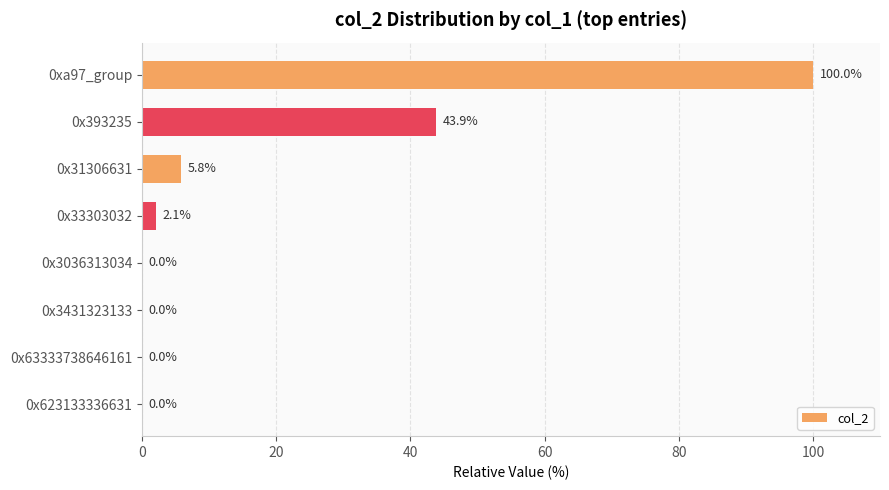

True or false: the data shows 46.7 at 0xa97_group.

False